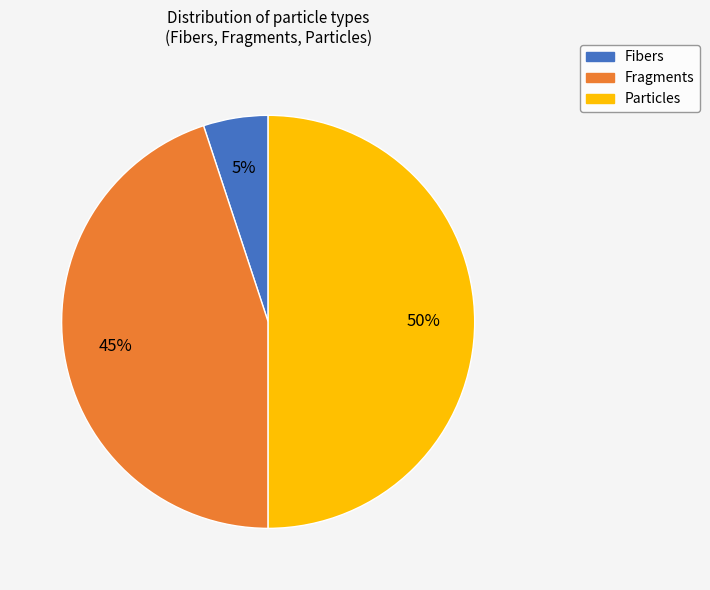

What percentage is the Particles slice, to the nearest percent?

50%